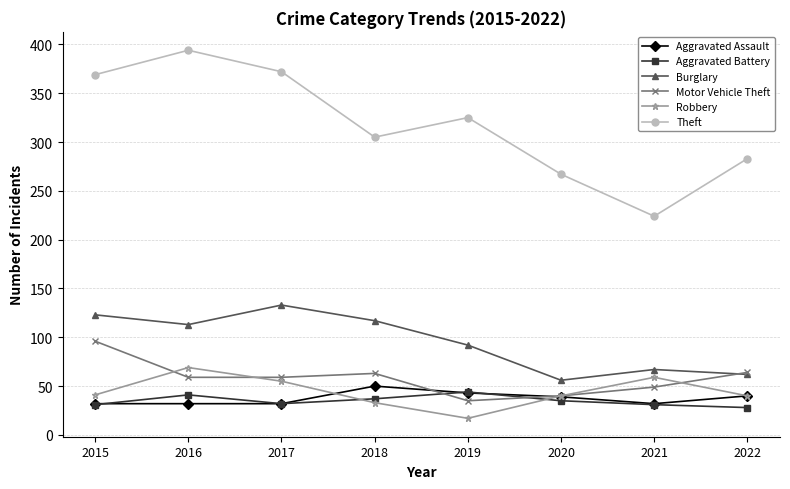

How many lines are shown in the chart?

6